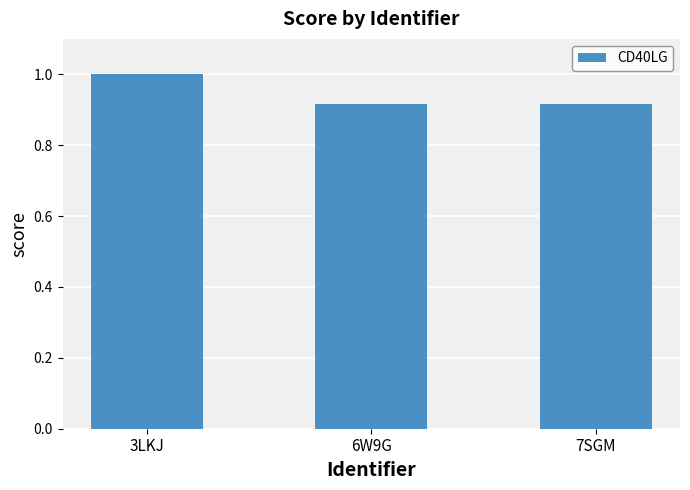

Count the number of data series in this chart.

1